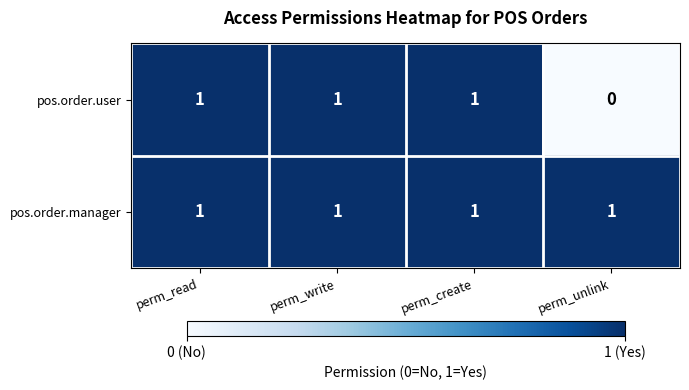

The pos.order.user series shows 1 at perm_create. True or false?

True